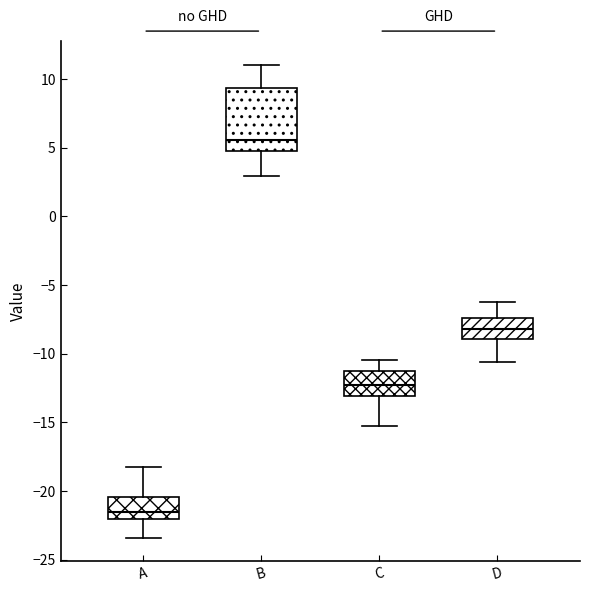

Where is the lower edge of the box for B on the y-axis? The values are not printed on the chart, so give them approximately, as read against the axis.

5.0